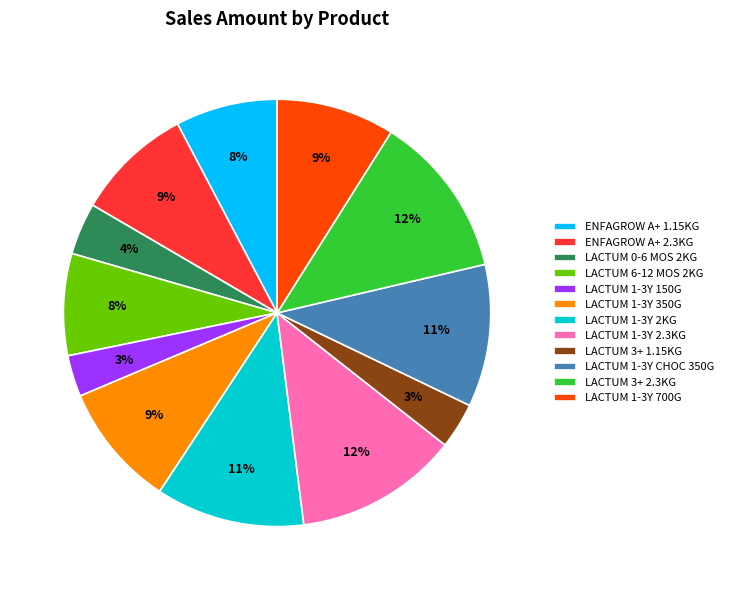

To the nearest percent, what is the difference between the largest and smallest slice percentages?

9%